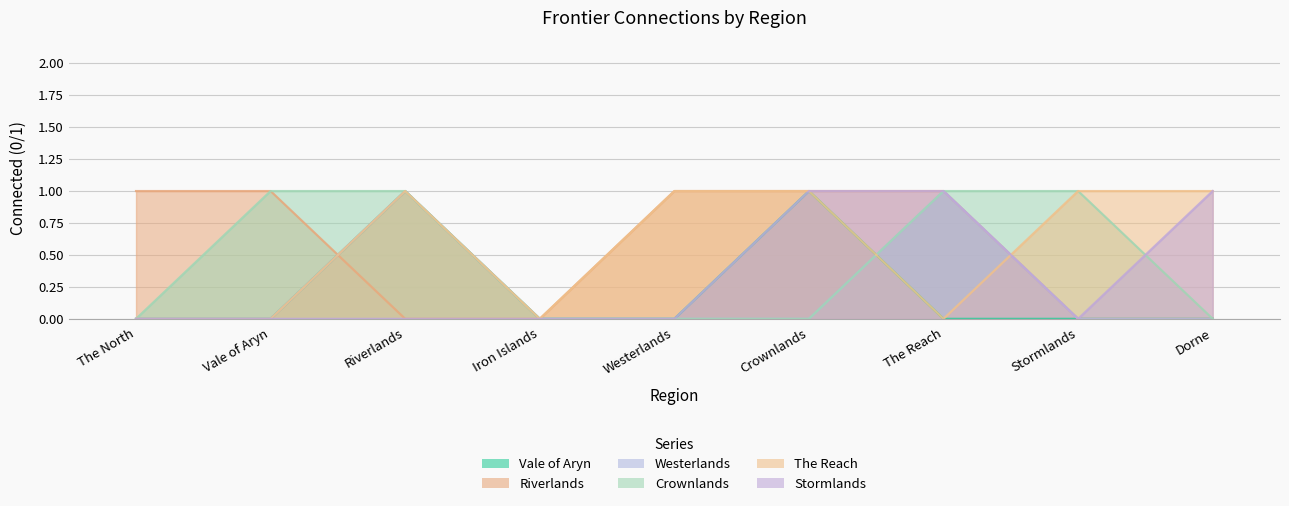

How many Riverlands values are between 0 and 1?

9